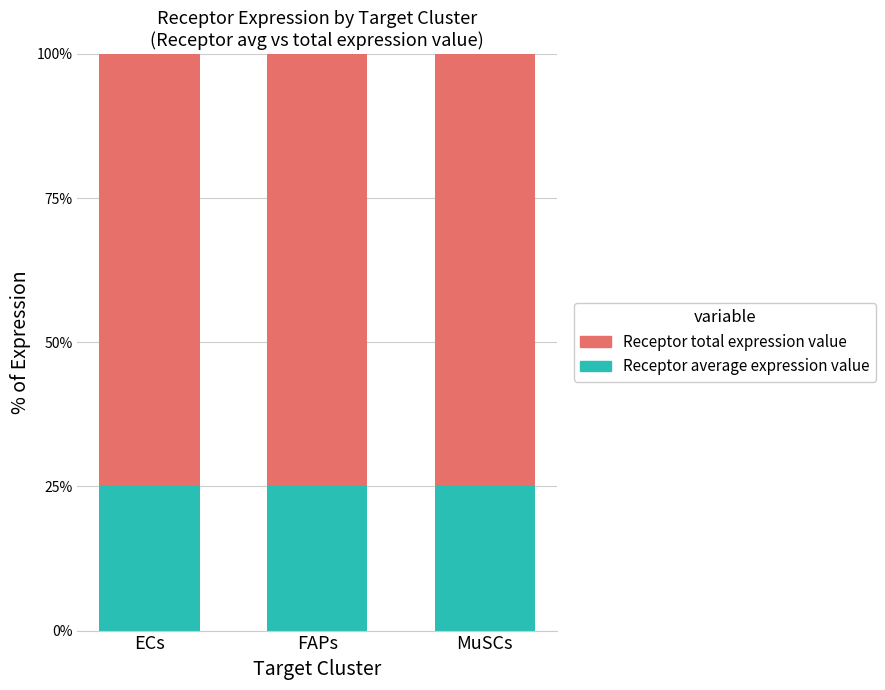

Where is Receptor average expression value nearest to the value 0?

ECs